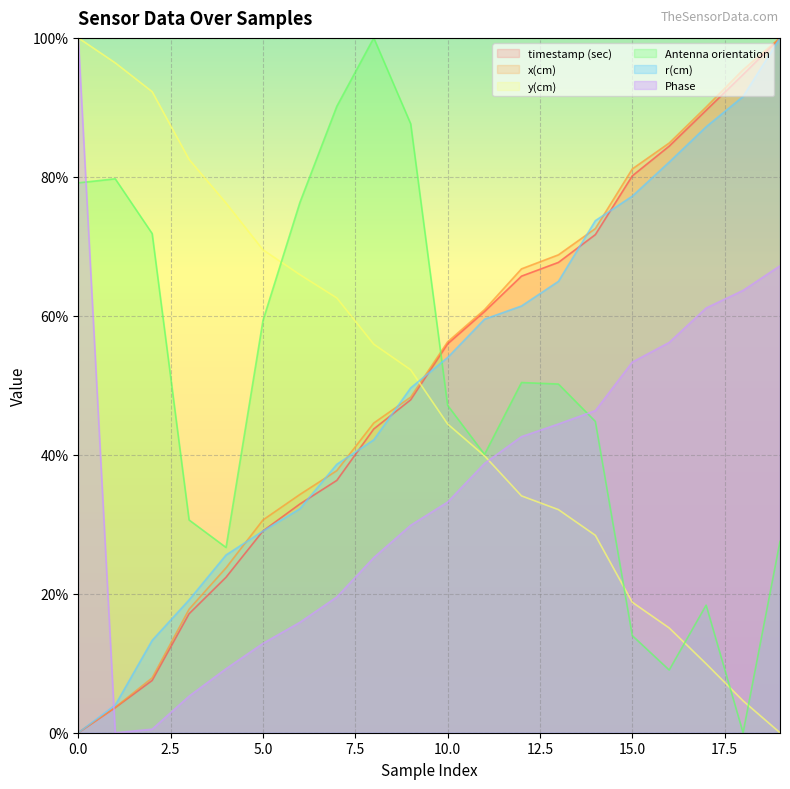

What is the difference between the Phase values at 2 and 6?

15.4